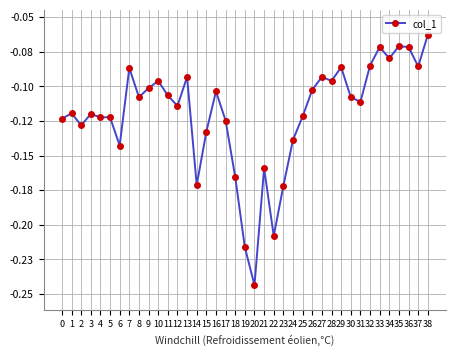

True or false: there are more than 0 points higher than both neighbors.

True